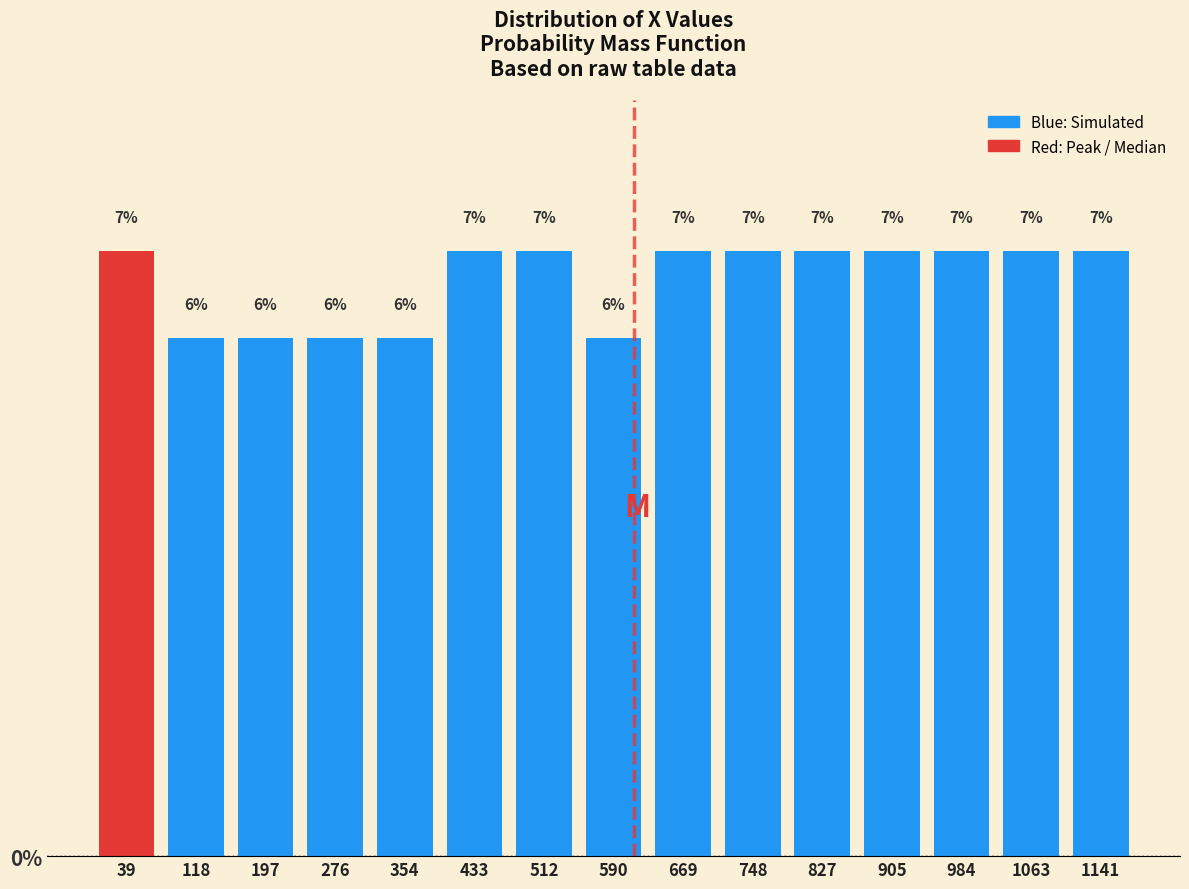

Reading left to right, transcribe this chart: for each bar, give the range it covers on the x-axis and its height. The bar edges are not printed on the chart, so give them approximately, as read against the axis.

0 to 80: 7
80 to 160: 6
160 to 240: 6
240 to 310: 6
310 to 390: 6
390 to 470: 7
470 to 550: 7
550 to 630: 6
630 to 710: 7
710 to 790: 7
790 to 870: 7
870 to 940: 7
940 to 1020: 7
1020 to 1100: 7
1100 to 1180: 7